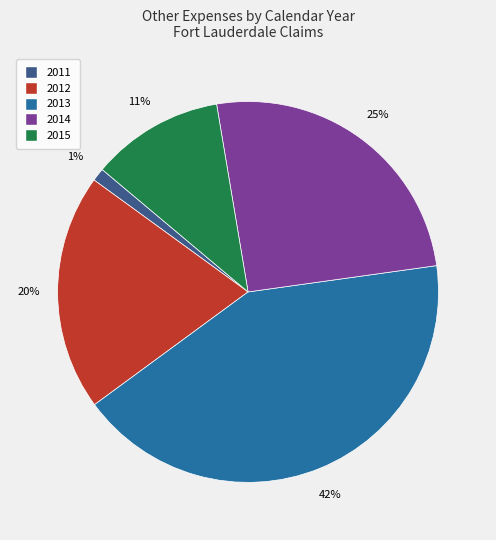

Does any single category account for the majority?

No